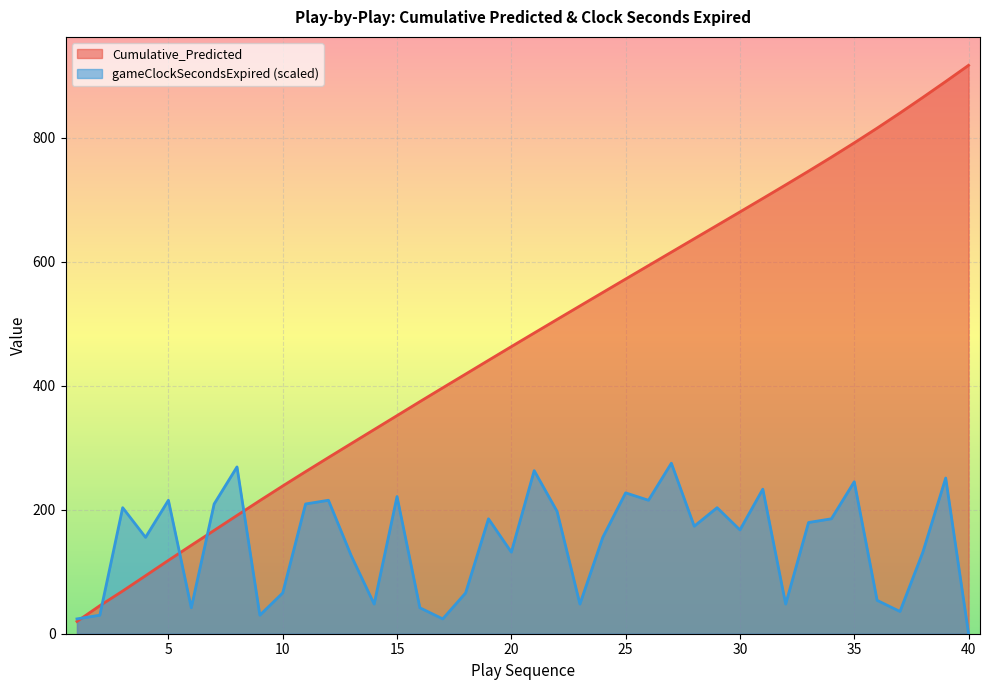

What is the value of the gameClockSecondsExpired point at the 8th from the left?

269.2